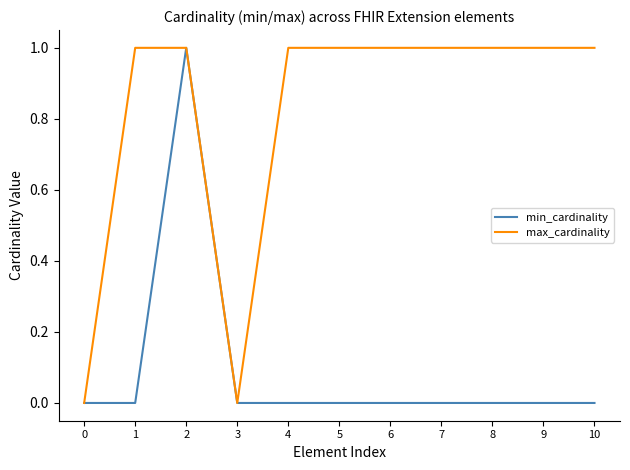

How many lines are shown in the chart?

2